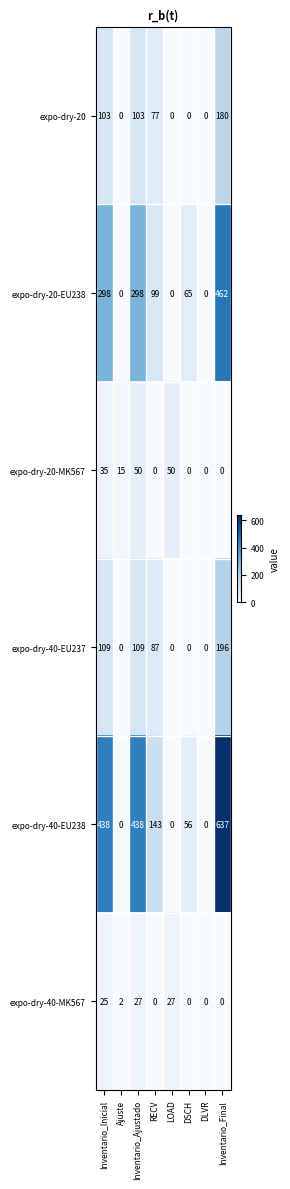

What is the maximum value for expo-dry-20-MK567?

50